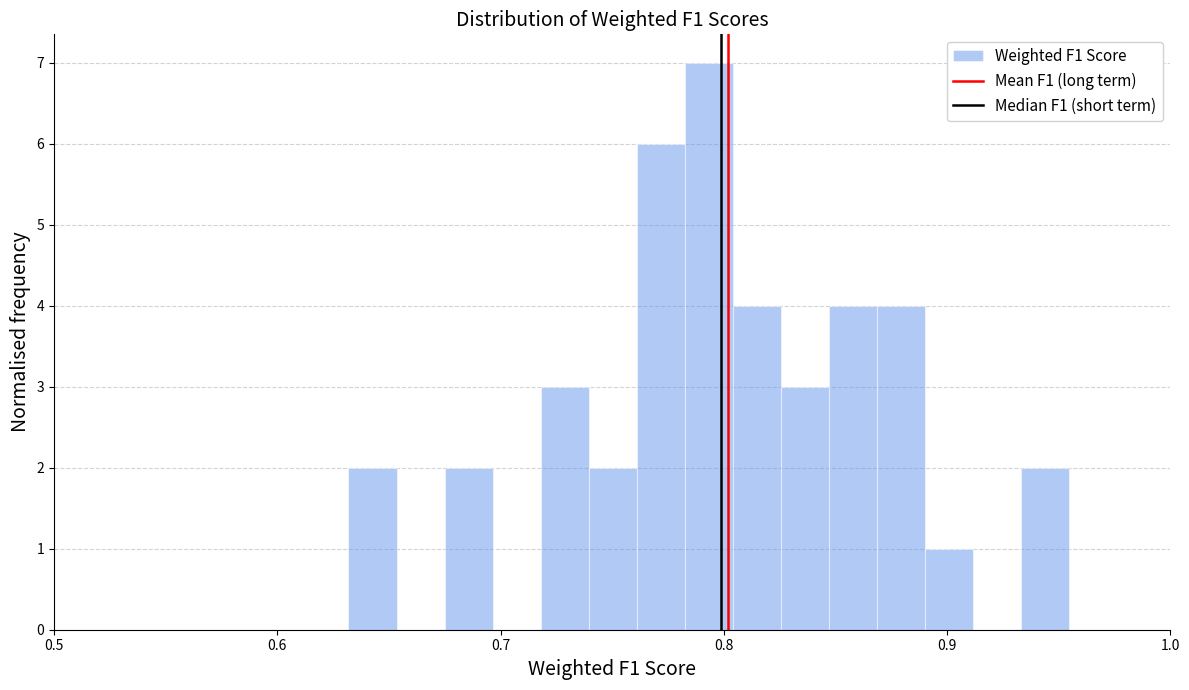

Around what value on the x-axis is the tallest bar? Give the approximate position of its centre, as read against the axis.

0.79